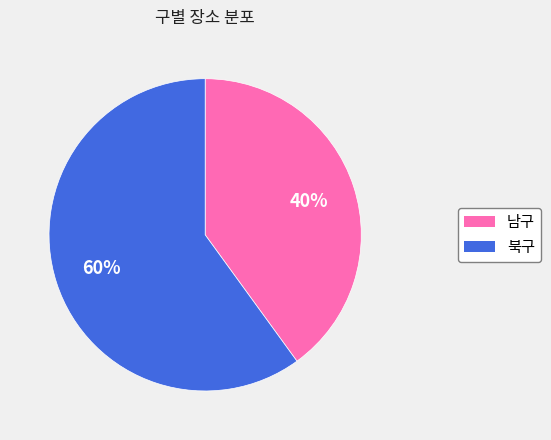

How many segments does this pie chart have?

2